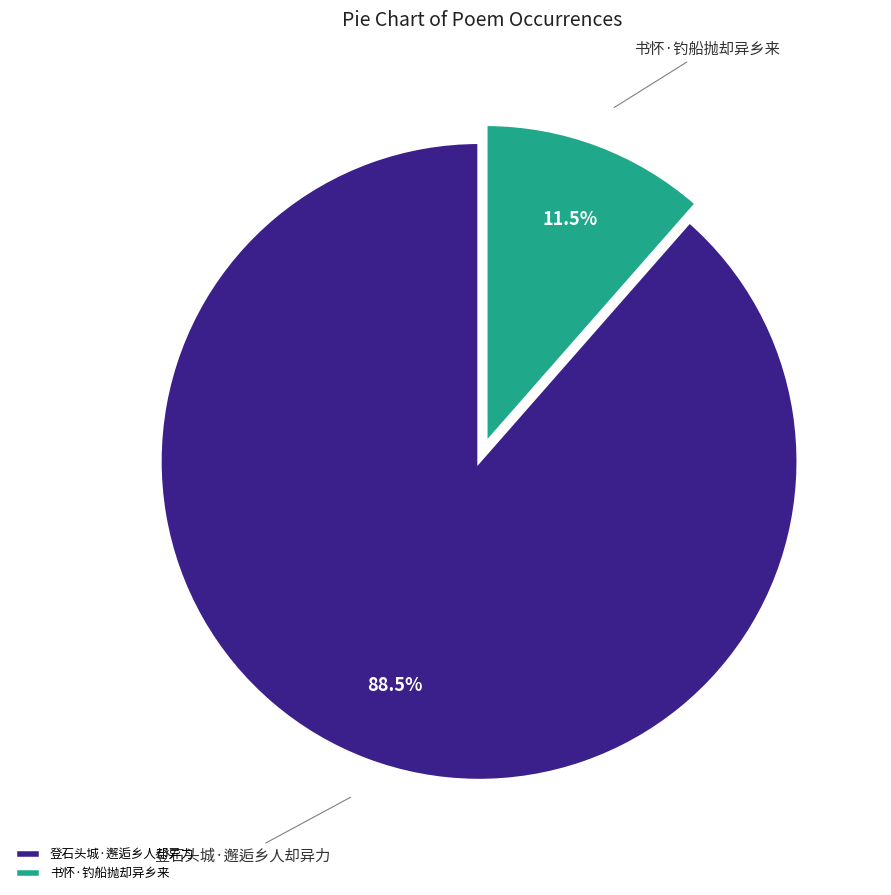

Between 登石头城·邂逅乡人却异力 and 书怀·钓船抛却异乡来, which is larger?

登石头城·邂逅乡人却异力